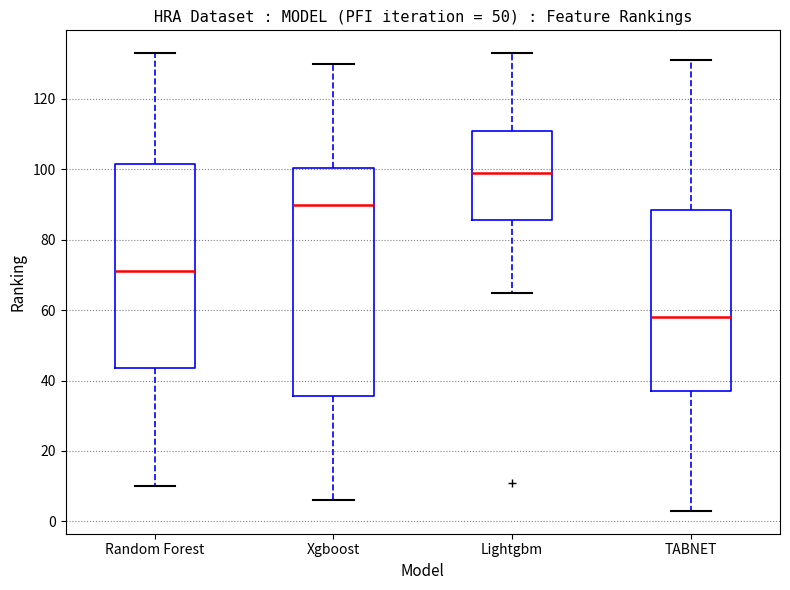

Reading left to right, transcribe this box plot: for each box, give where its median line is, the range the box spans, and where its two whiskers end, as read against the y-axis. The values are not printed on the chart, so give them approximately, as read against the axis.

Random Forest: median 72, box 44 to 102, whiskers 10 to 134
Xgboost: median 90, box 36 to 100, whiskers 6 to 130
Lightgbm: median 100, box 86 to 112, whiskers 66 to 134
TABNET: median 58, box 38 to 88, whiskers 4 to 132